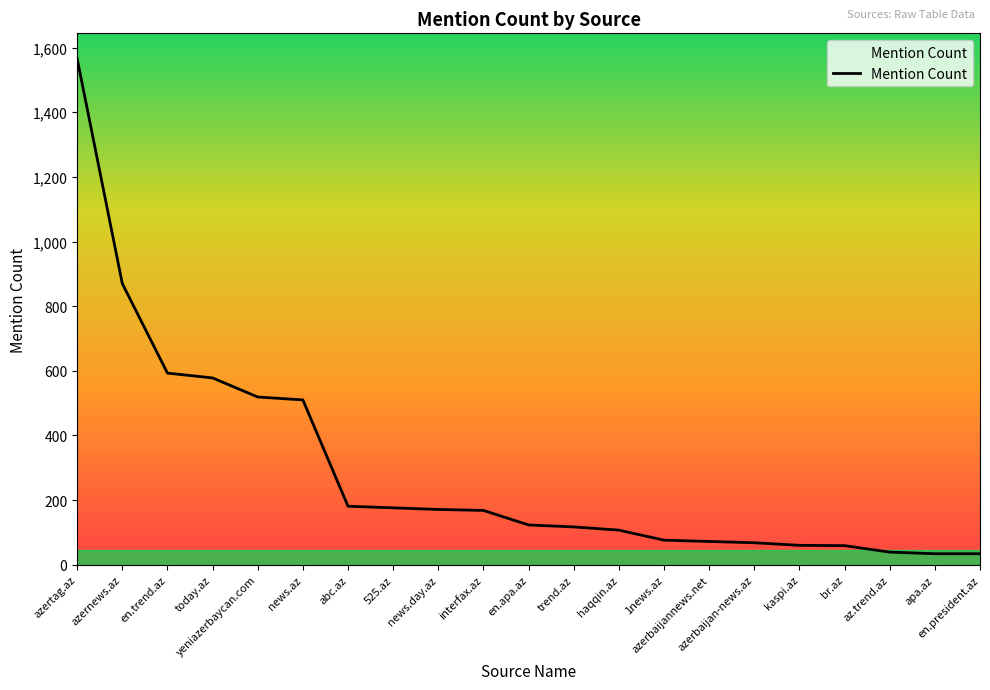

What is the difference between the maximum and minimum values?

1532